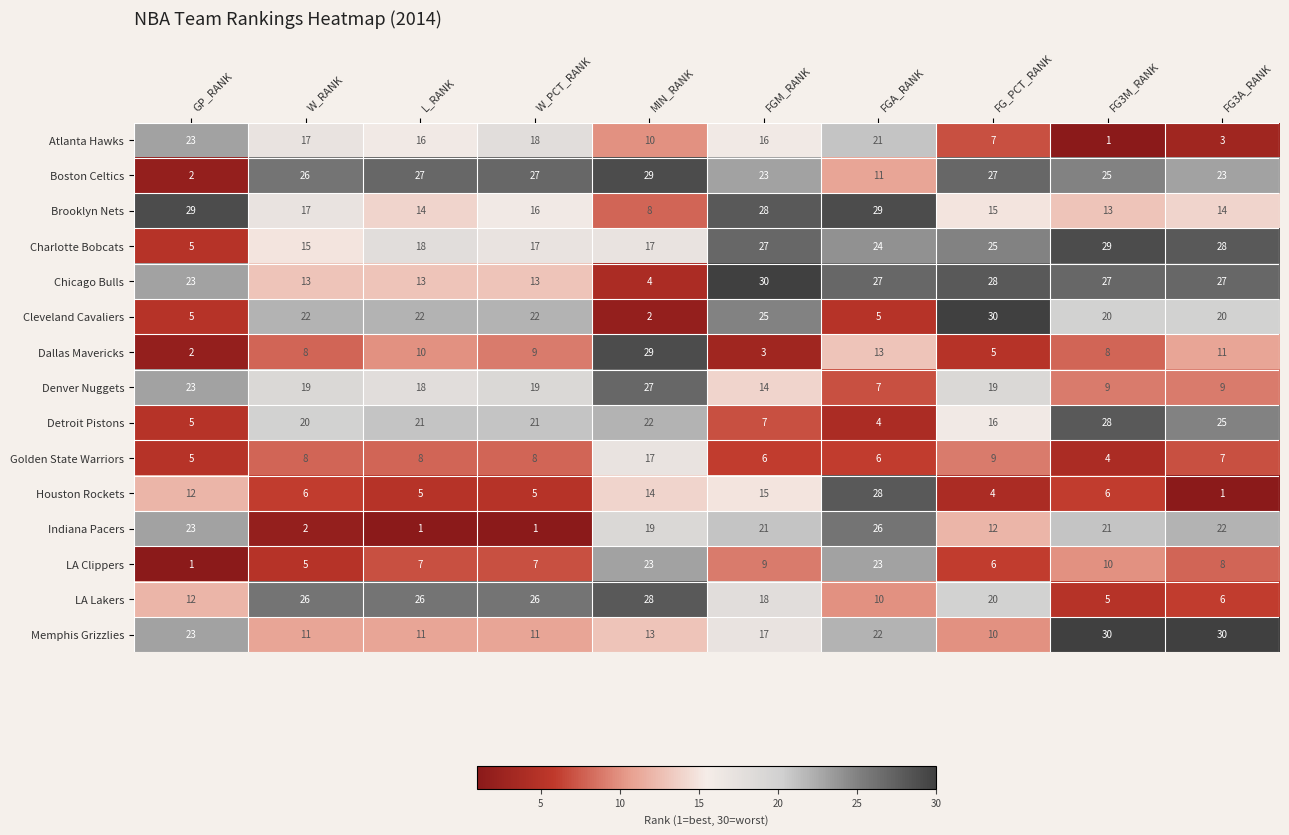

What is the average value of the LA Lakers series?

18